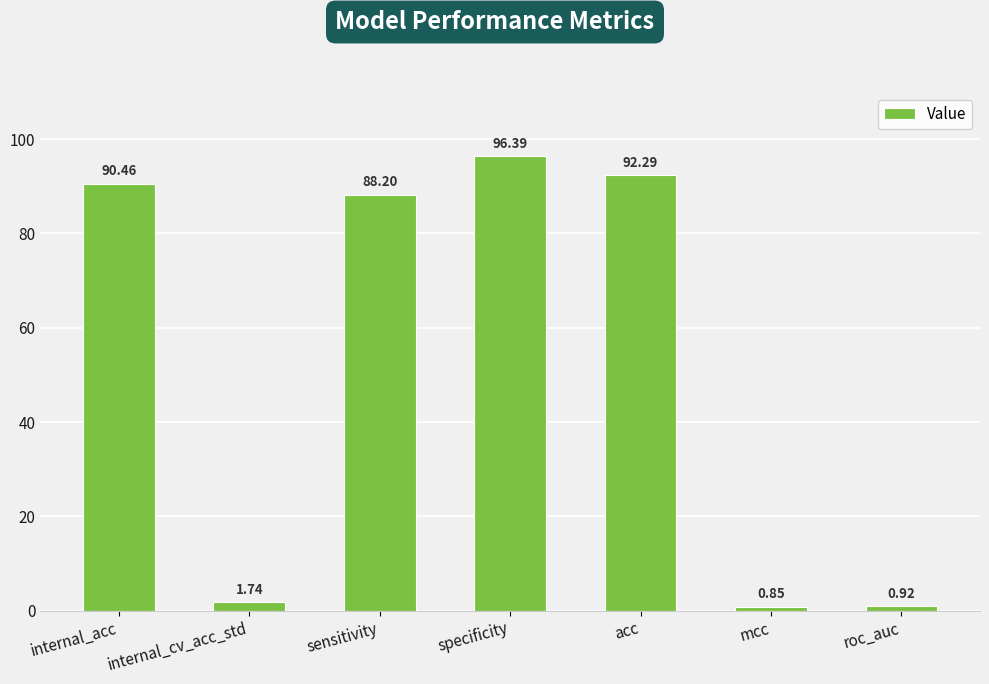

Which label corresponds to the largest value in the chart?

specificity